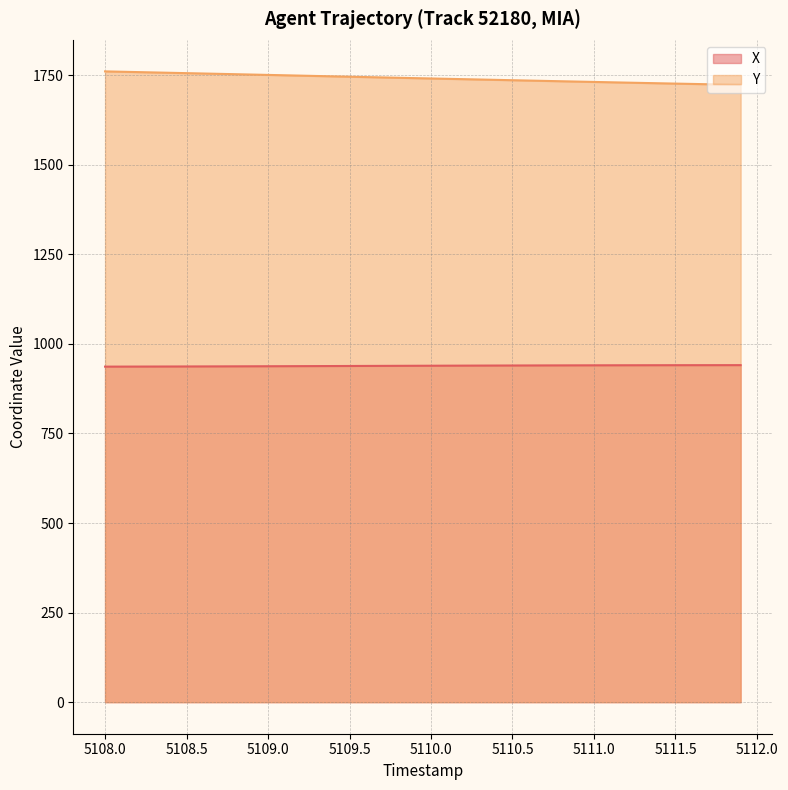

How many data points in Y are less than 1741?

20